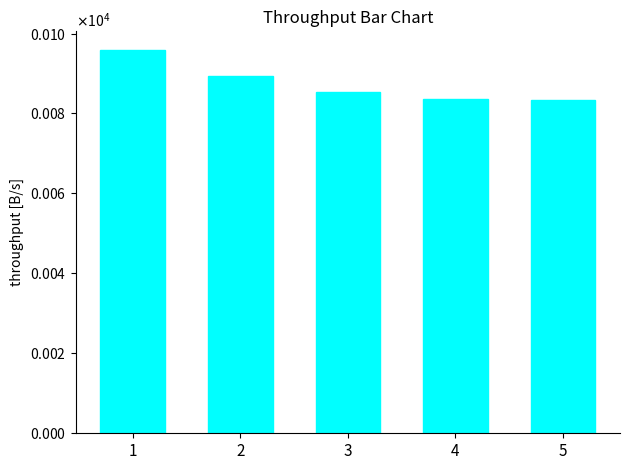

Does the chart contain any negative values?

No